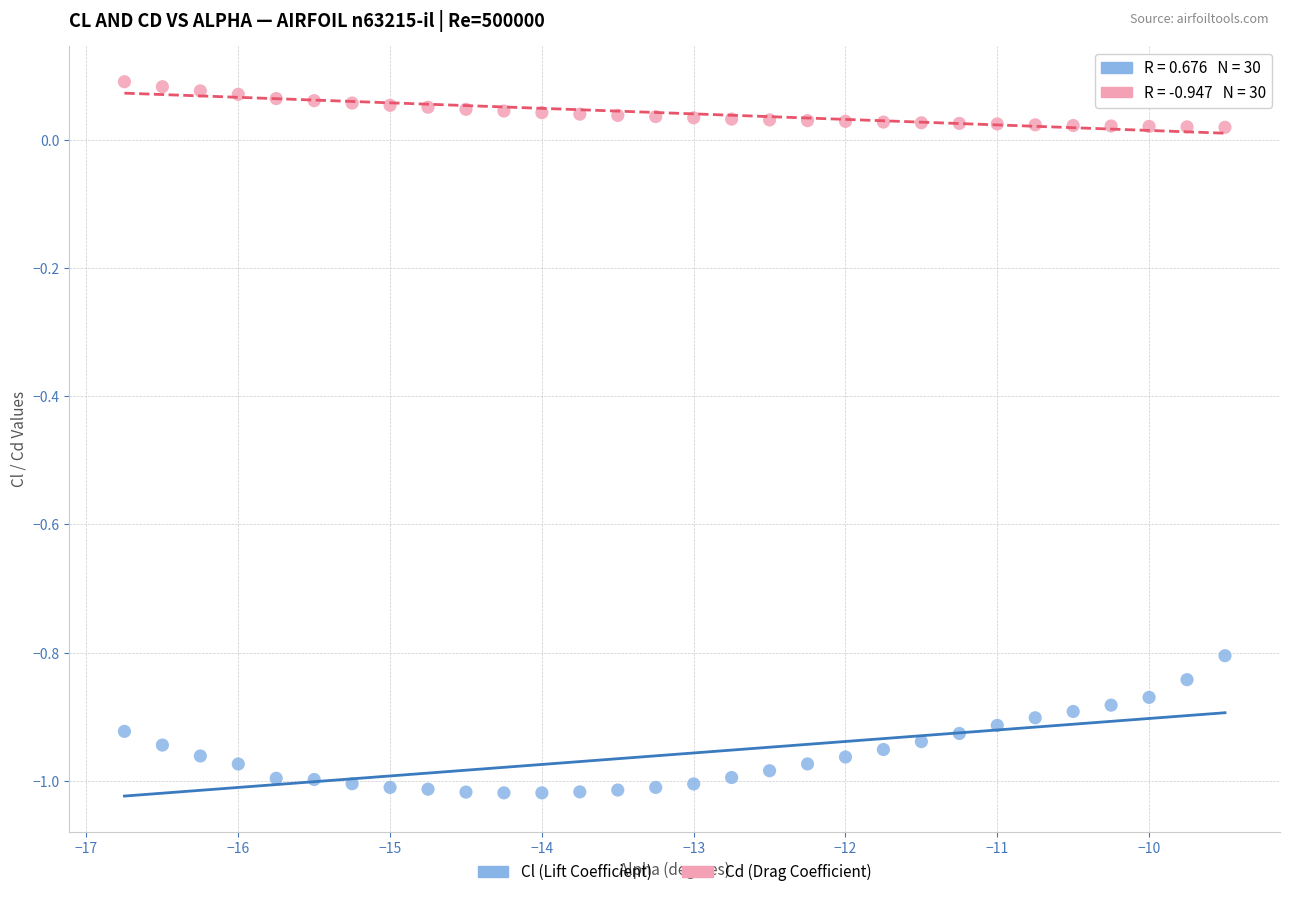

Across all data points, what is the range of Y values (max minus min)?

1.1